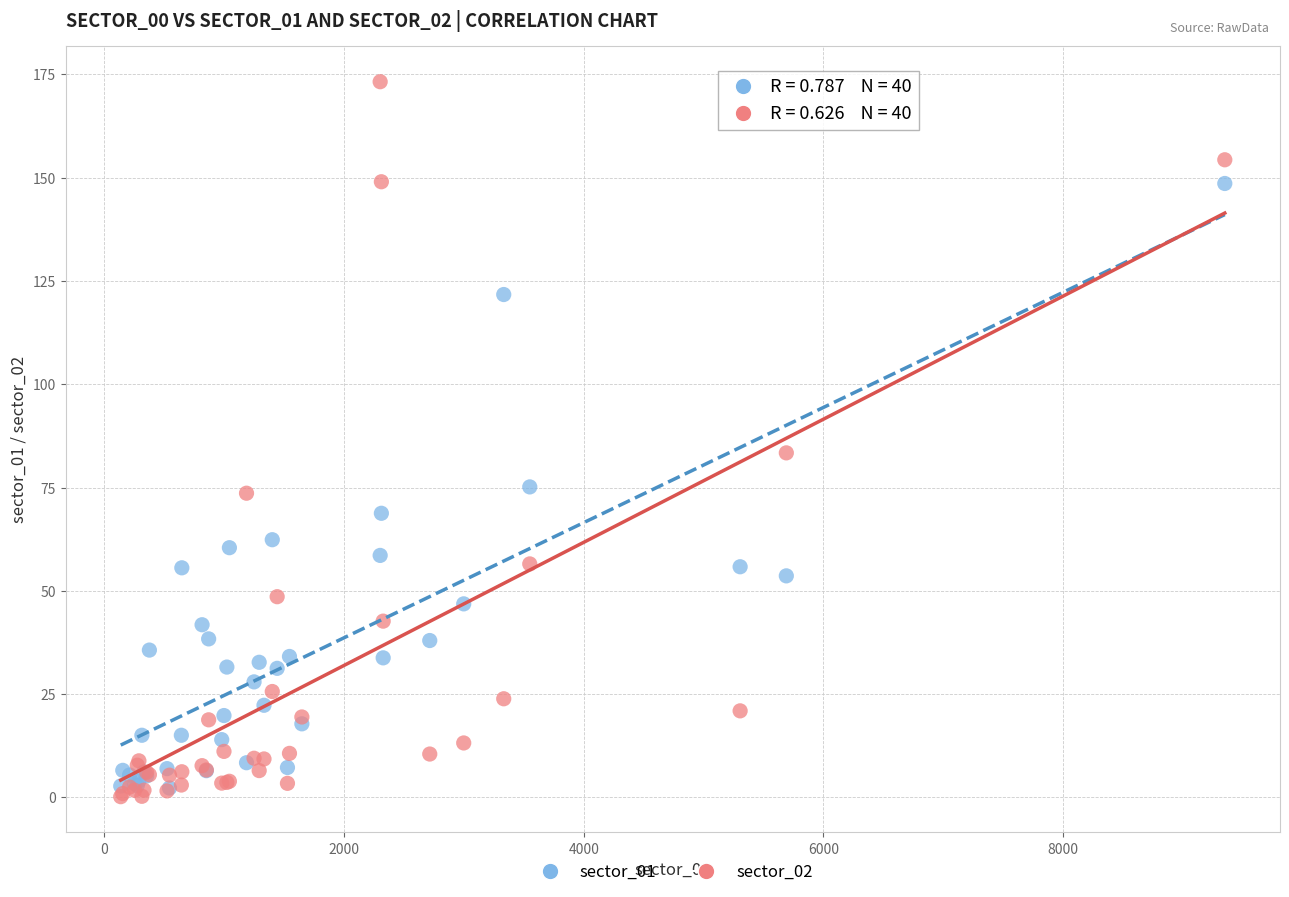

Across all series, what Y value is closest to 86?

83.4